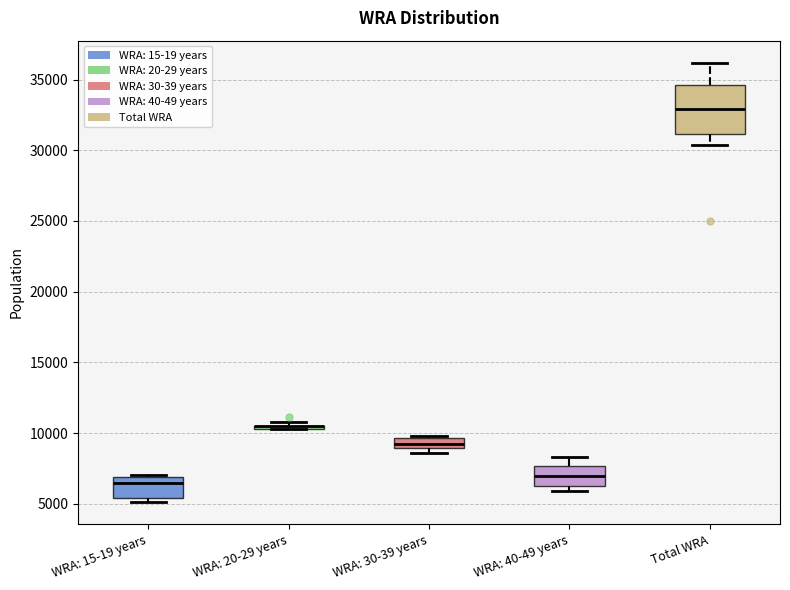

Which box is the tallest, from its lower edge to its upper edge?

Total WRA